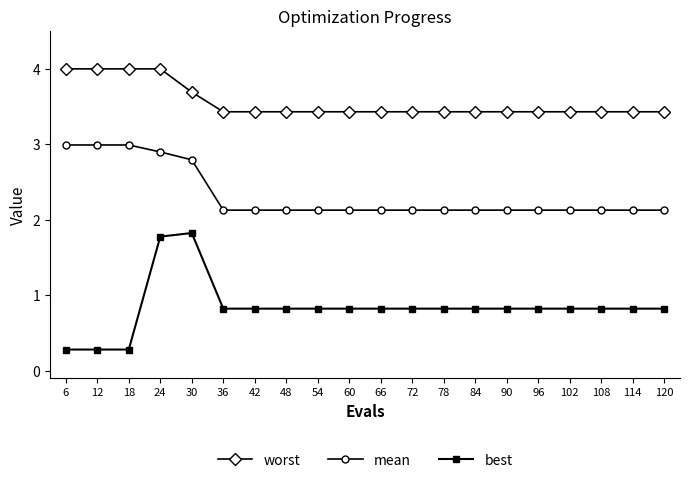

True or false: best and worst intersect in this chart.

False